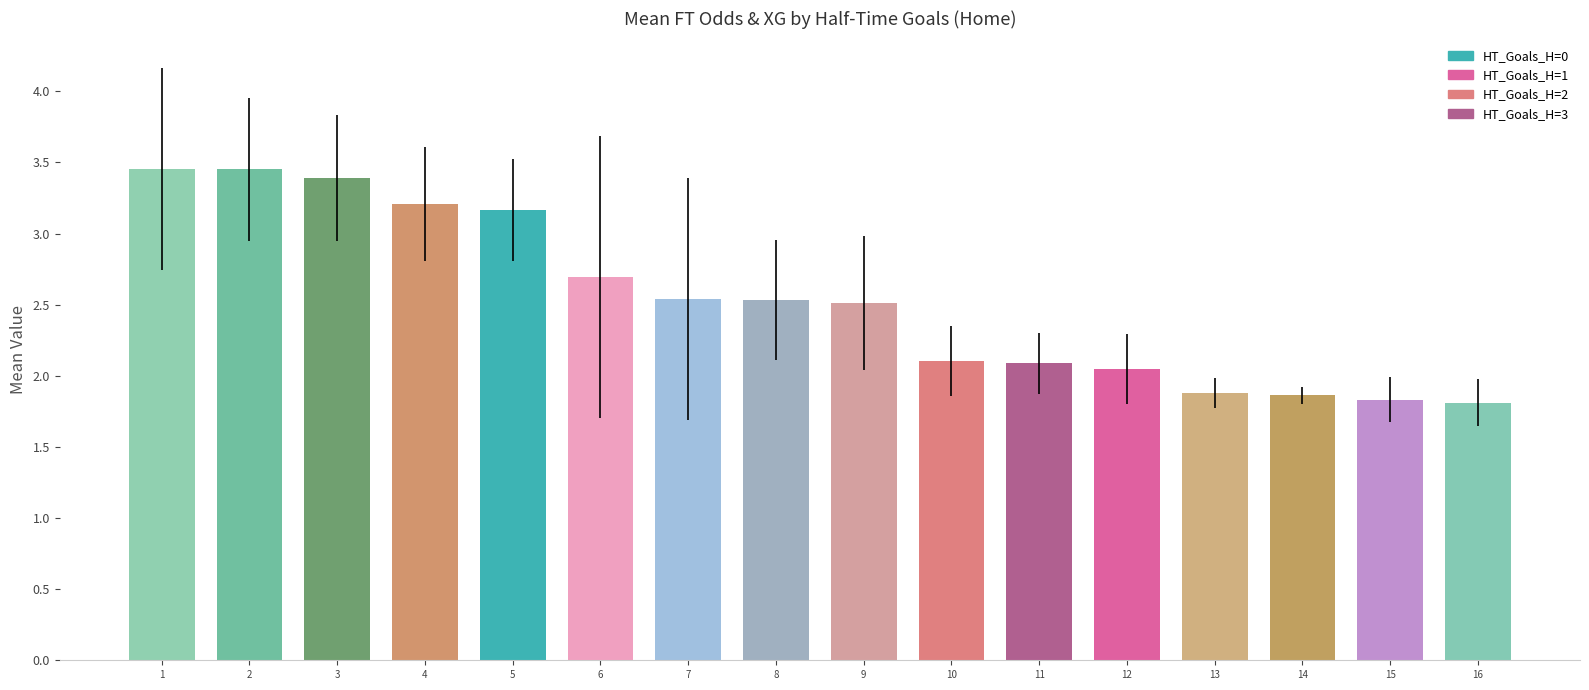

How many bars are there in total?

16